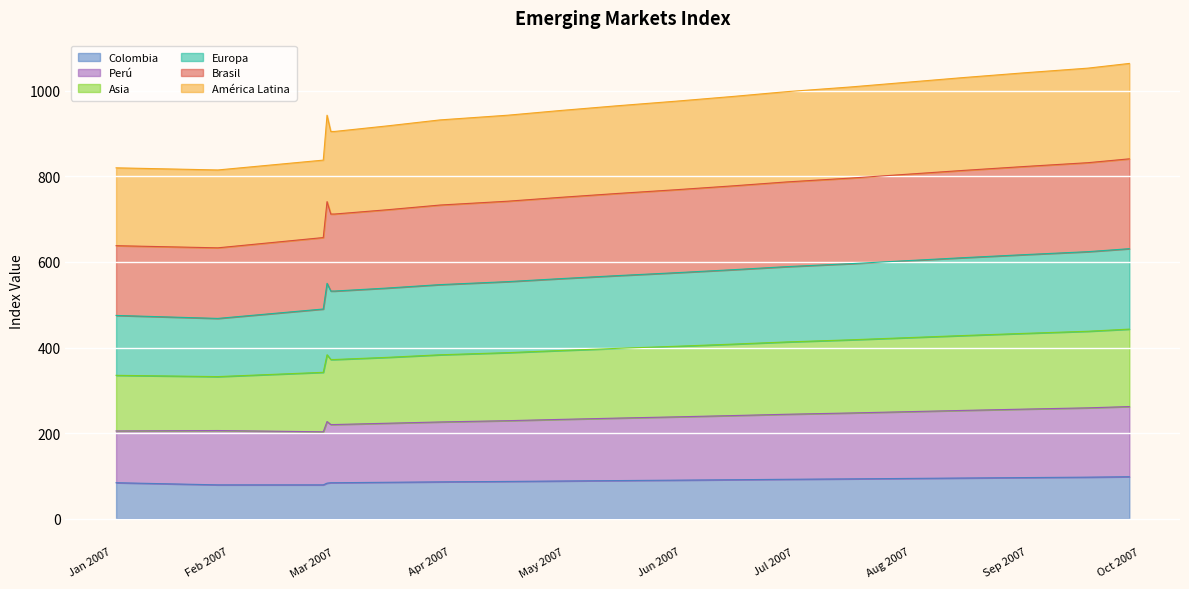

Which category has the lowest value in the Asia series?

29-01-2007